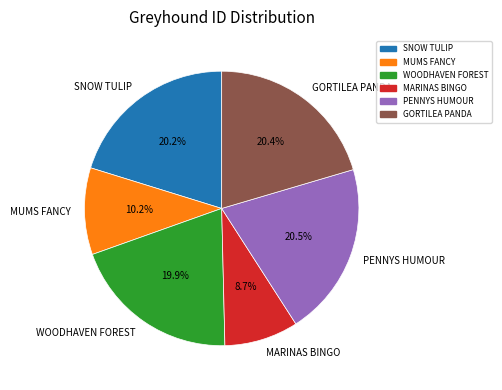

What is the total percentage of WOODHAVEN FOREST and MARINAS BINGO?

28.6%